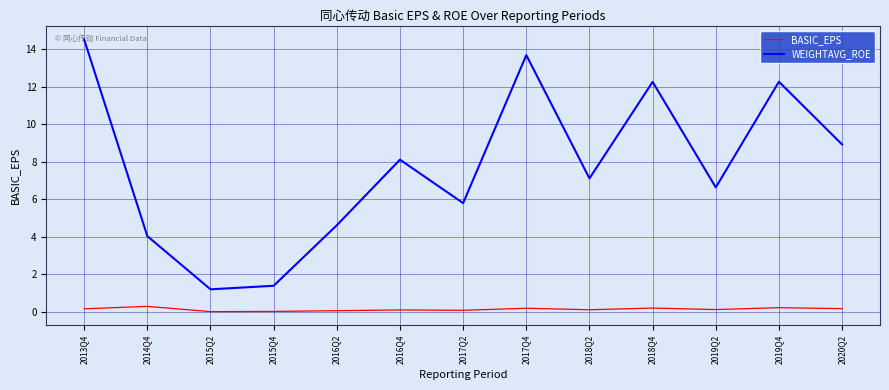

Which series changed the most between 2017Q2 and 2019Q4?

WEIGHTAVG_ROE